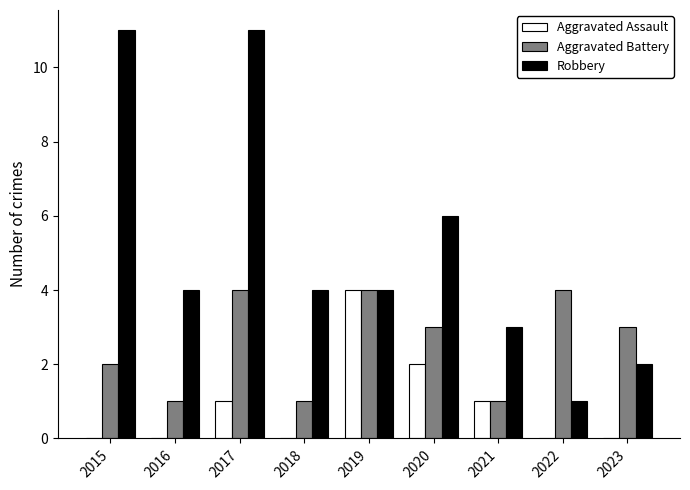

Which series has the largest total across all categories?

Robbery